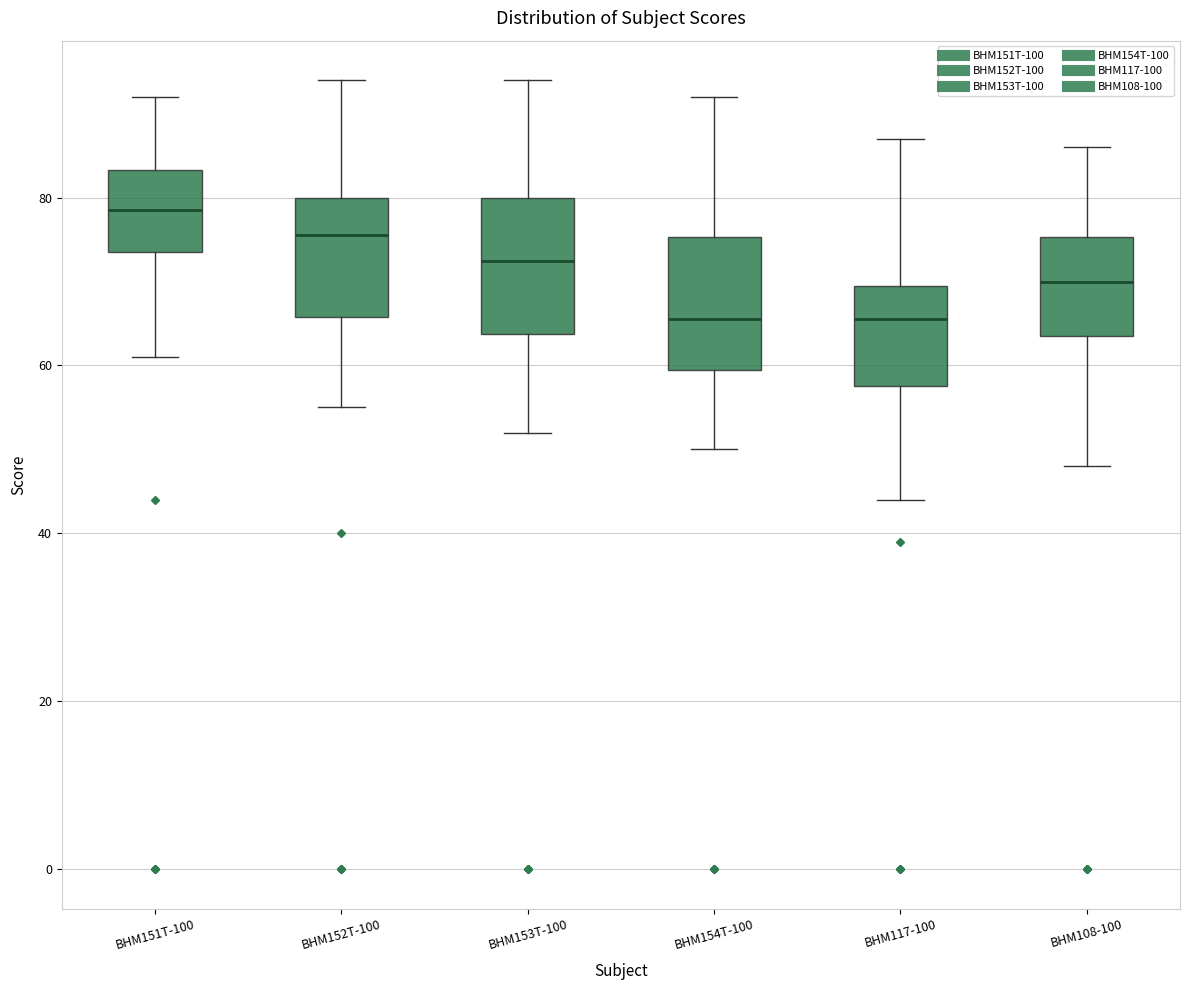

Where does the median line of the box for BHM153T-100 sit on the y-axis? The values are not printed on the chart, so give them approximately, as read against the axis.

72